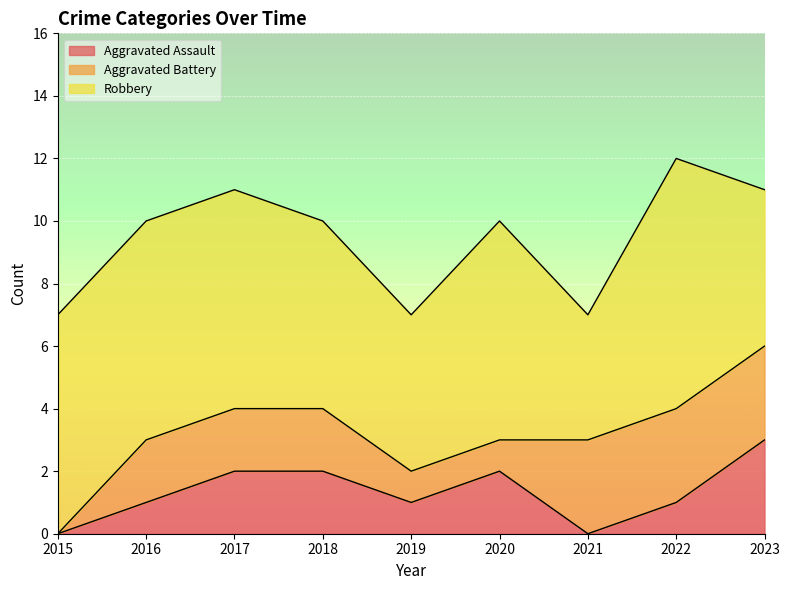

Which series has the largest total across all categories?

Robbery